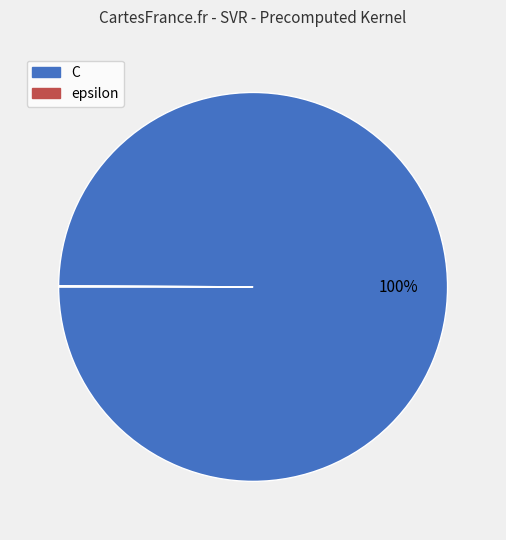

Which category has the biggest portion of the pie?

C